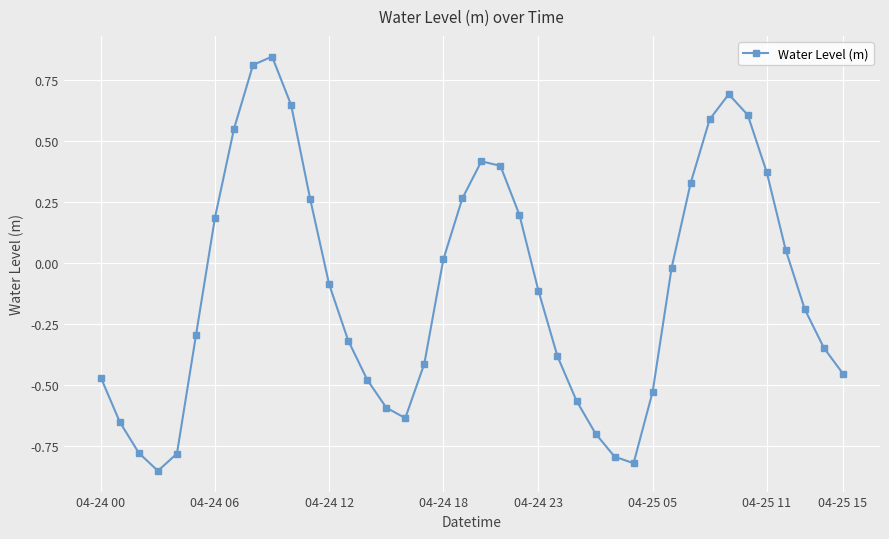

What is the difference between the maximum and minimum values?

1.7